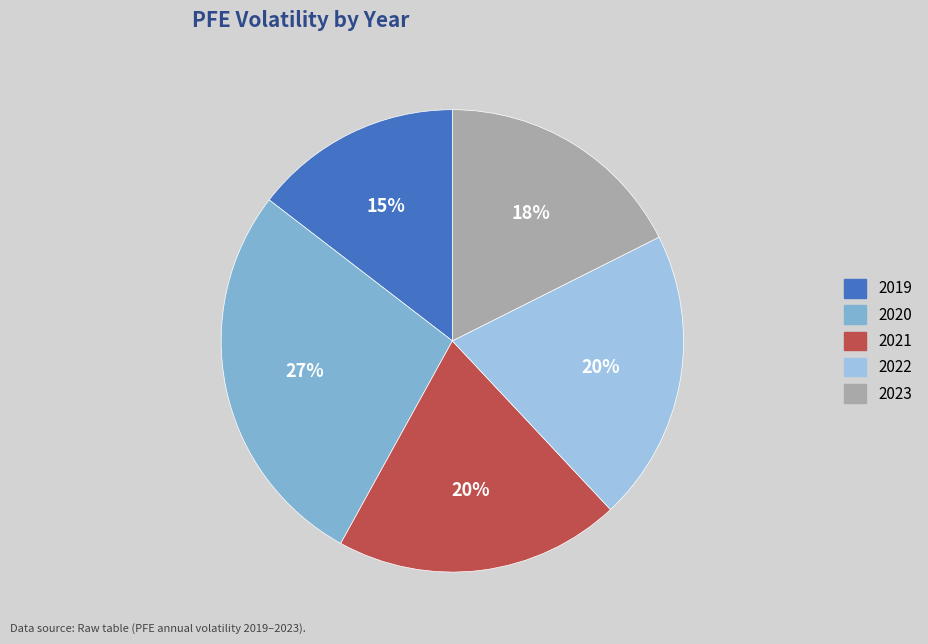

Between 2023 and 2019, which is larger?

2023